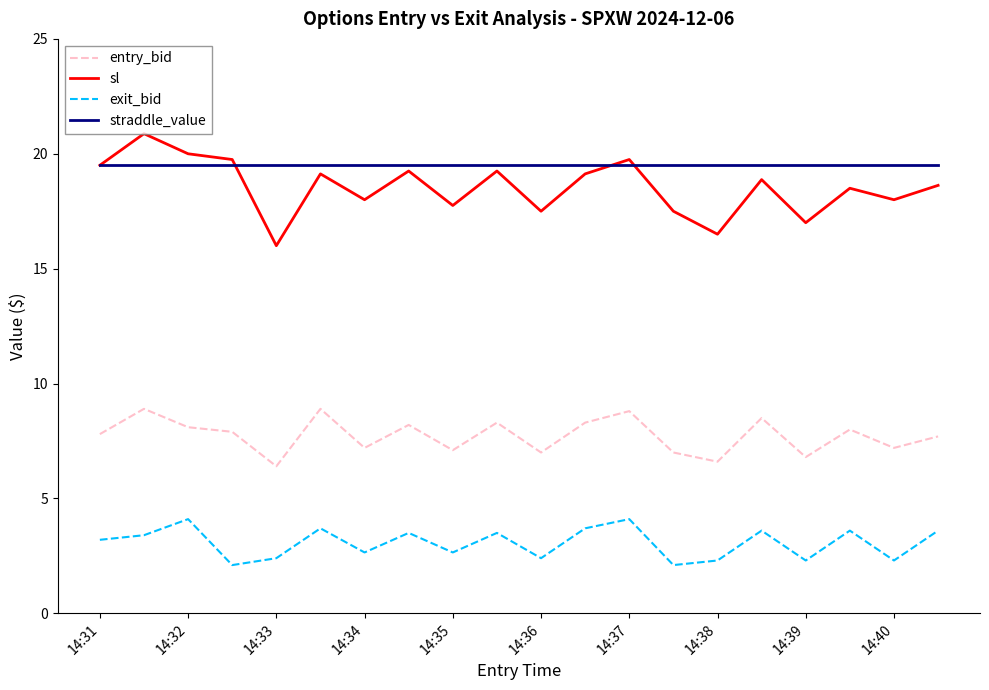

True or false: straddle_value and exit_bid cross at least once.

False